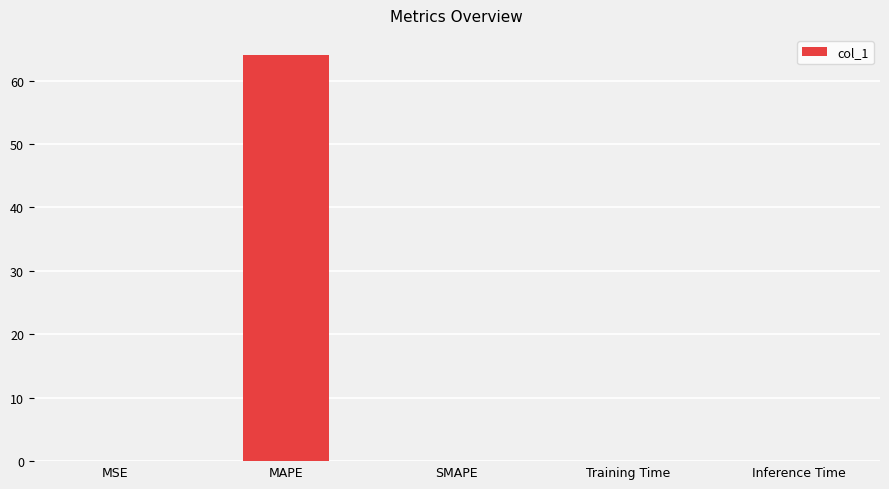

Between MAPE and Inference Time, which is larger?

MAPE